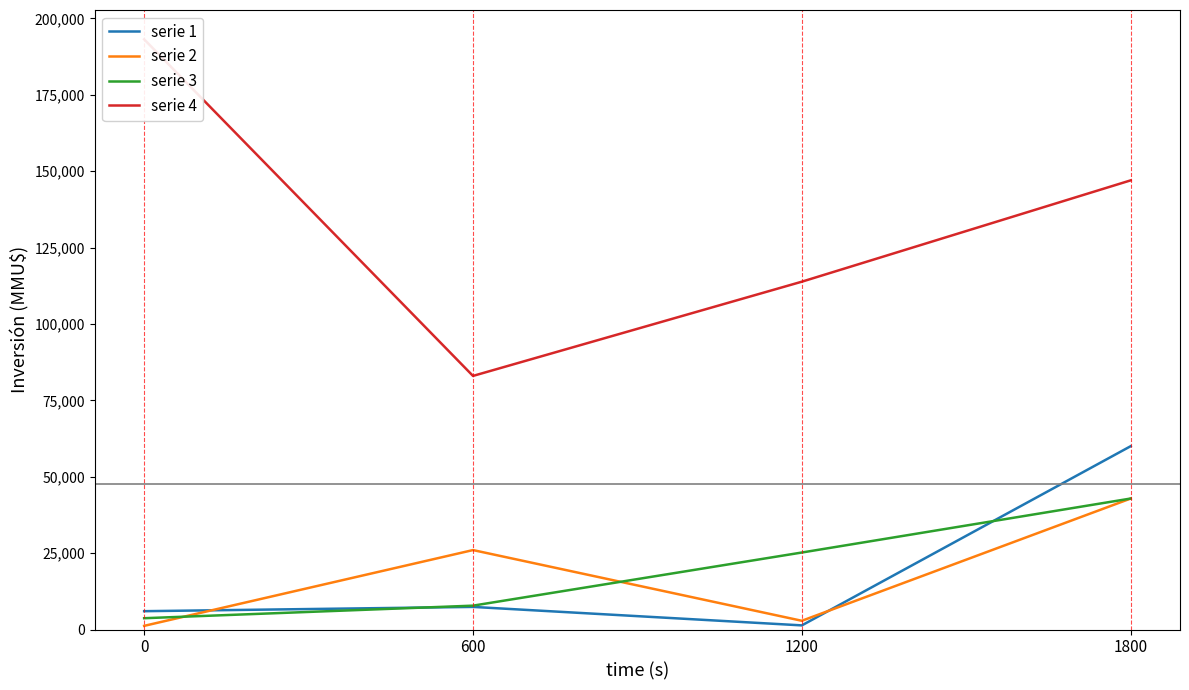

Which series has the largest total across all categories?

serie 4